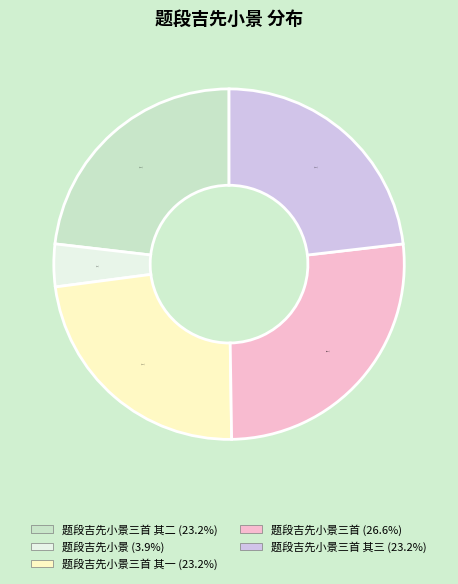

Does any single category account for the majority?

No